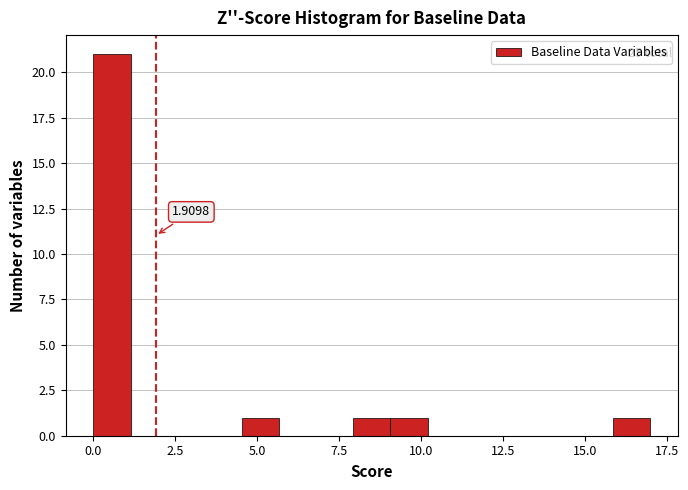

Around what value on the x-axis is the tallest bar? Give the approximate position of its centre, as read against the axis.

0.5